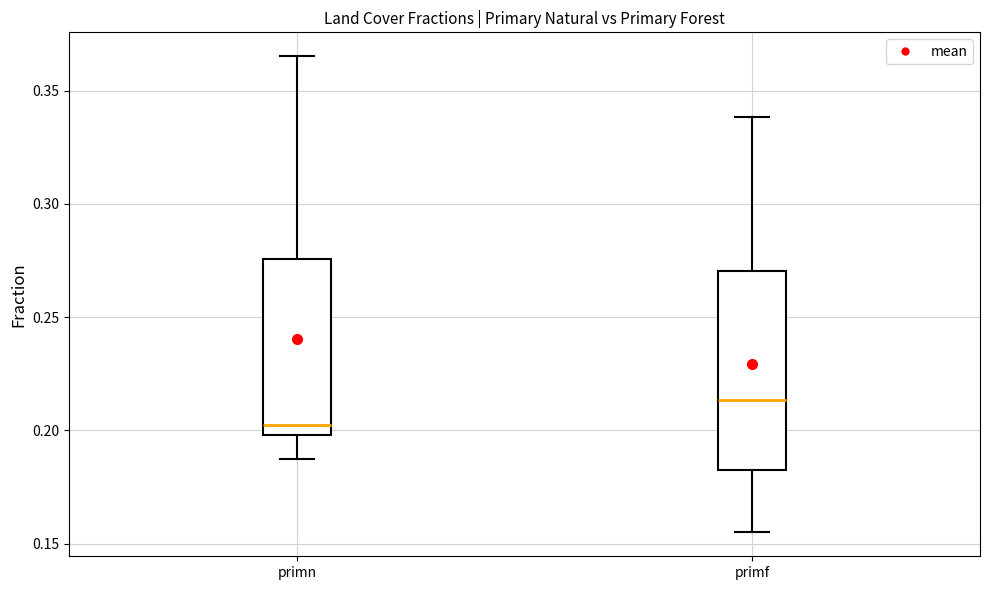

Reading left to right, transcribe this box plot: for each box, give where its median line is, the range the box spans, and where its two whiskers end, as read against the y-axis. The values are not printed on the chart, so give them approximately, as read against the axis.

primn: median 0.200 (just above the box's lower edge), box 0.200 to 0.275, whiskers 0.185 to 0.365
primf: median 0.215, box 0.180 to 0.270, whiskers 0.155 to 0.340